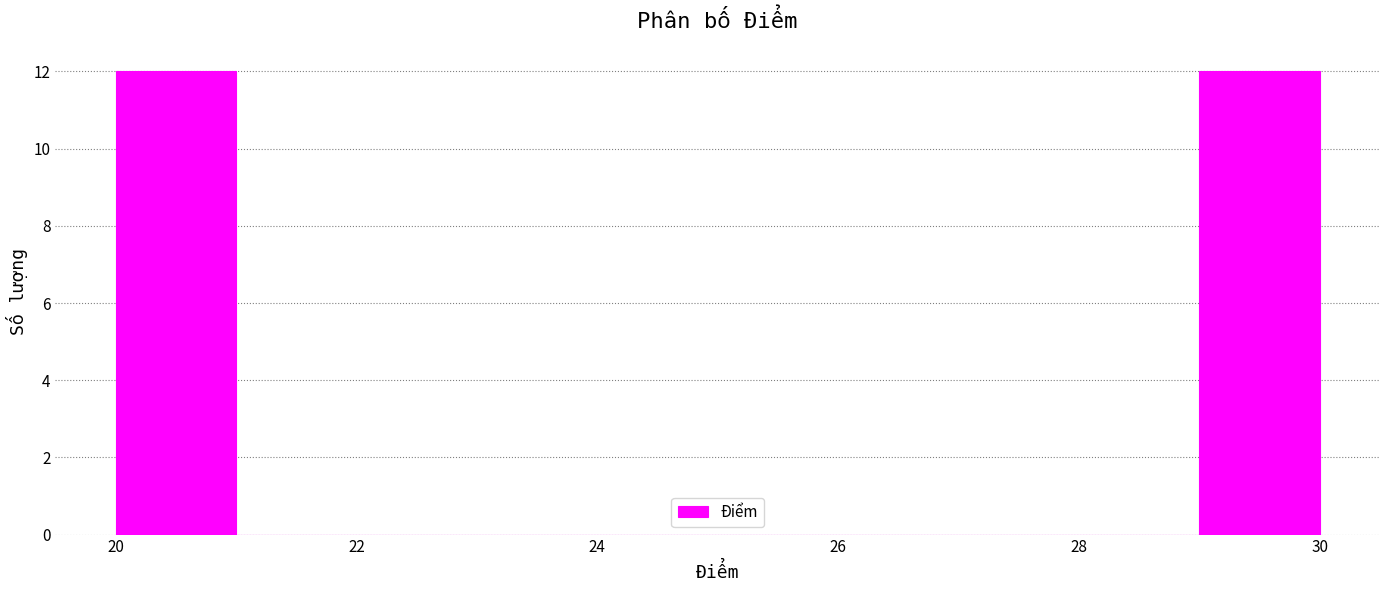

Reading left to right, transcribe this chart: for each bar, give the range it covers on the x-axis and its height. The values are not printed on the chart, so give them approximately, as read against the axis.

20 to 21: 12
21 to 22: 0
22 to 23: 0
23 to 24: 0
24 to 25: 0
25 to 26: 0
26 to 27: 0
27 to 28: 0
28 to 29: 0
29 to 30: 12